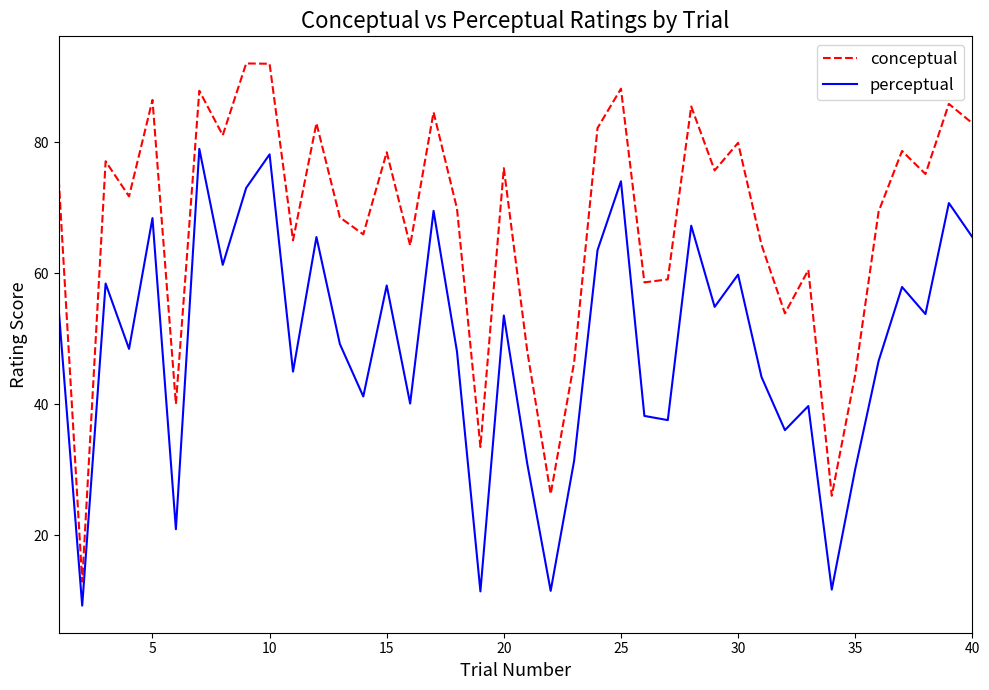

Which series has the largest total across all categories?

conceptual